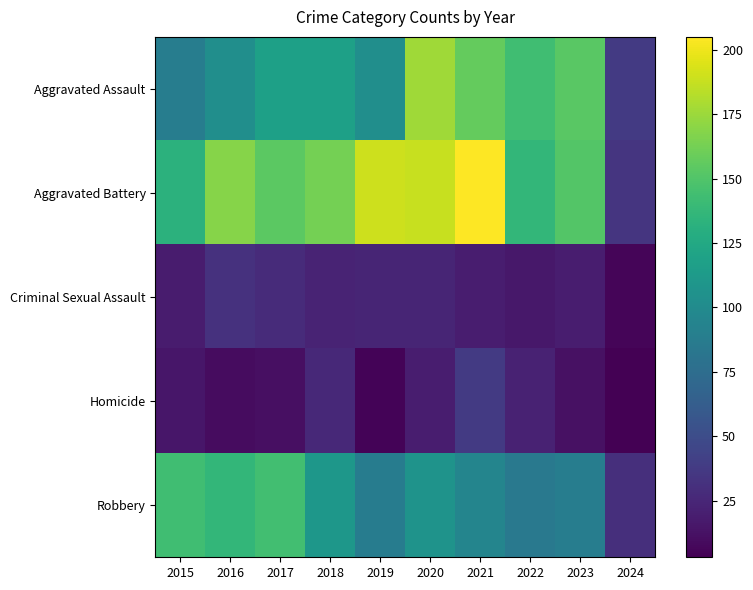

Reading right to left, extract all data points from this chart.

Aggravated Assault: 2024=37	2023=153	2022=143	2021=157	2020=176	2019=103	2018=118	2017=118	2016=103	2015=89
Aggravated Battery: 2024=34	2023=151	2022=137	2021=205	2020=188	2019=190	2018=163	2017=154	2016=168	2015=133
Criminal Sexual Assault: 2024=6	2023=19	2022=16	2021=19	2020=24	2019=24	2018=23	2017=28	2016=32	2015=18
Homicide: 2024=3	2023=12	2022=22	2021=37	2020=19	2019=5	2018=26	2017=11	2016=10	2015=15
Robbery: 2024=30	2023=89	2022=85	2021=95	2020=107	2019=88	2018=110	2017=144	2016=137	2015=143